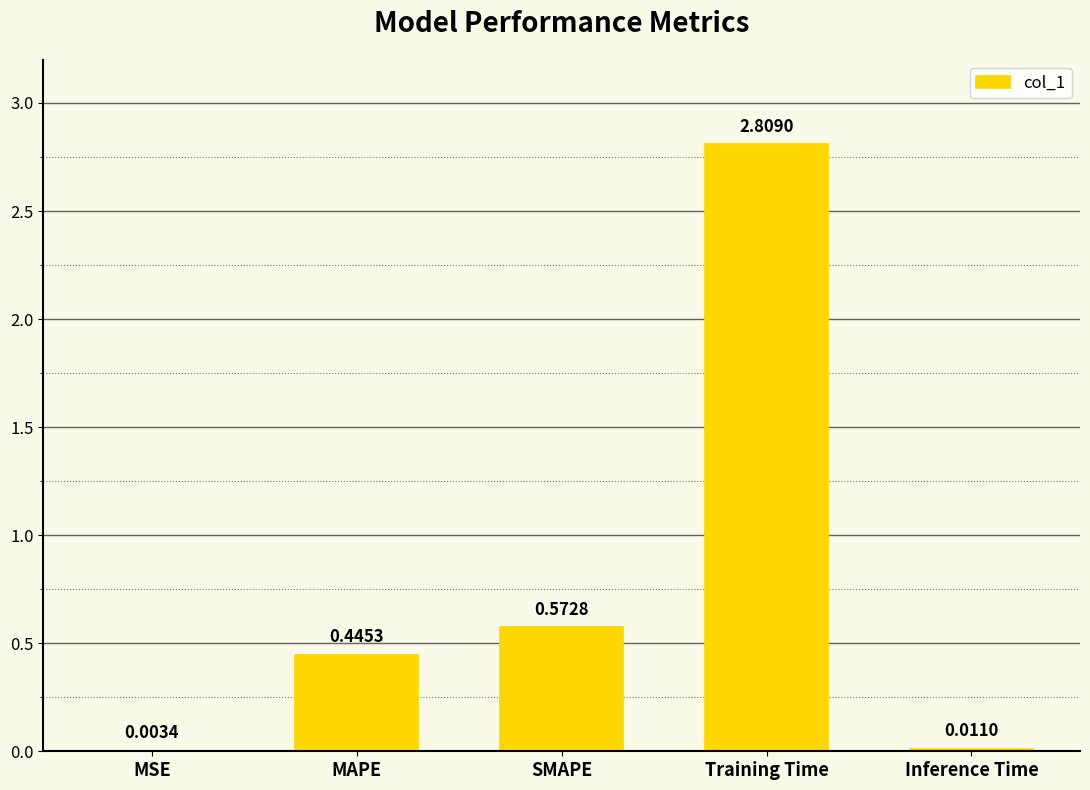

Which category has the highest value across all series?

Training Time